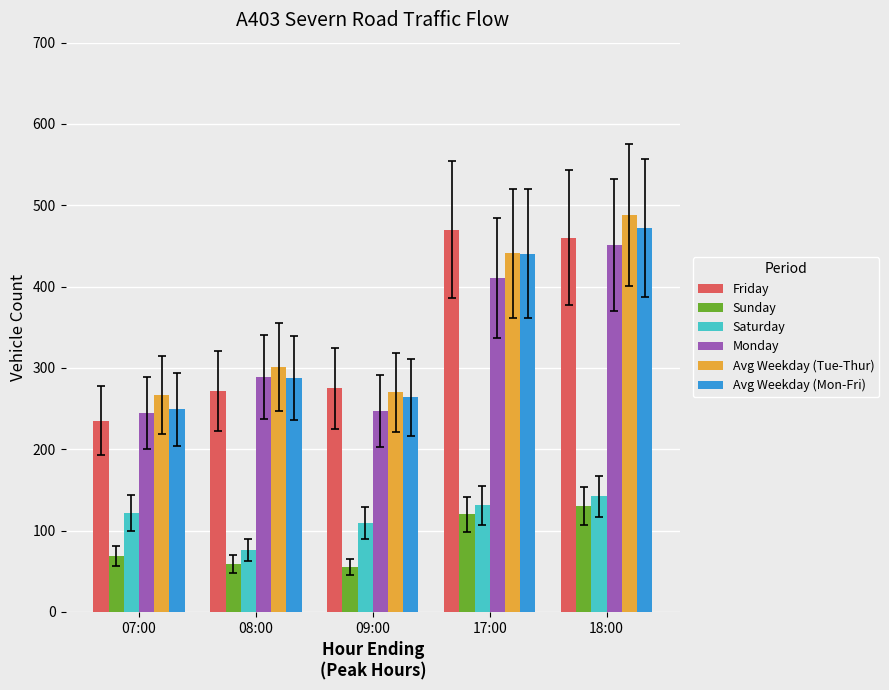

Which category has the highest value in the Monday series?

18:00